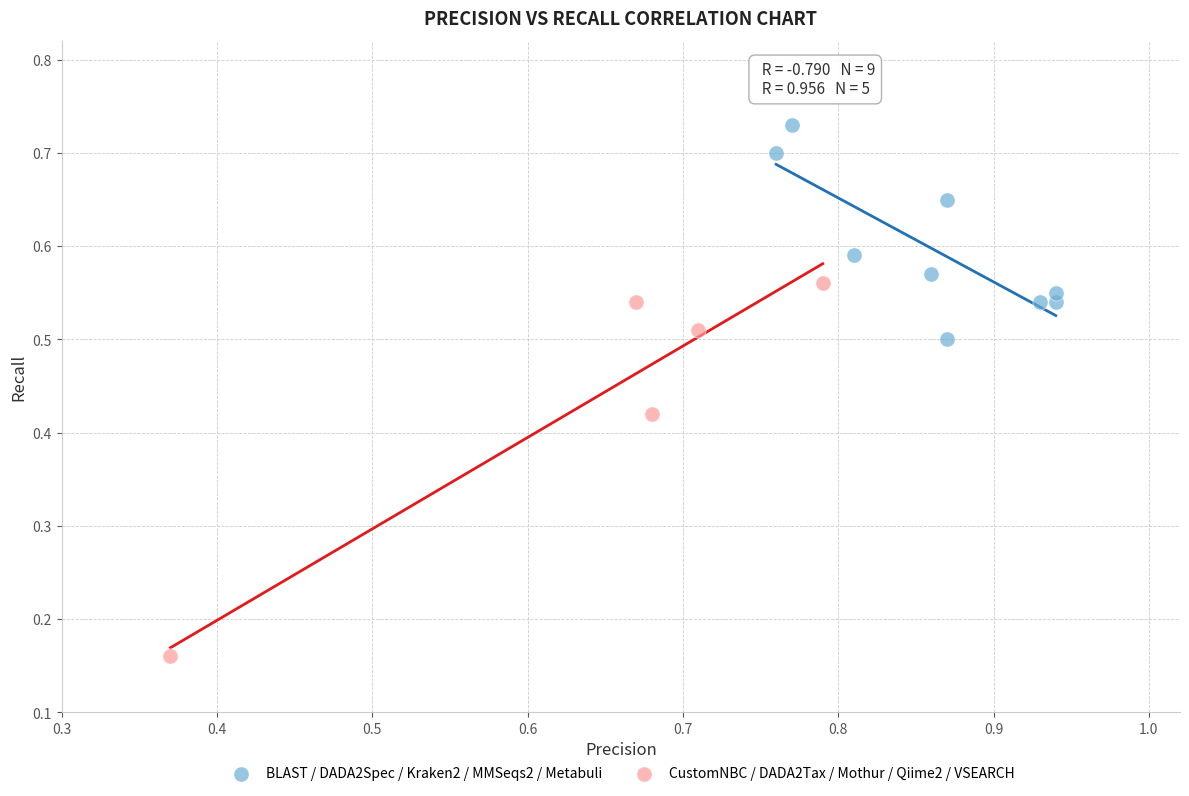

Which series has the widest spread of Y values?

CustomNBC / DADA2Tax / Mothur / Qiime2 / VSEARCH